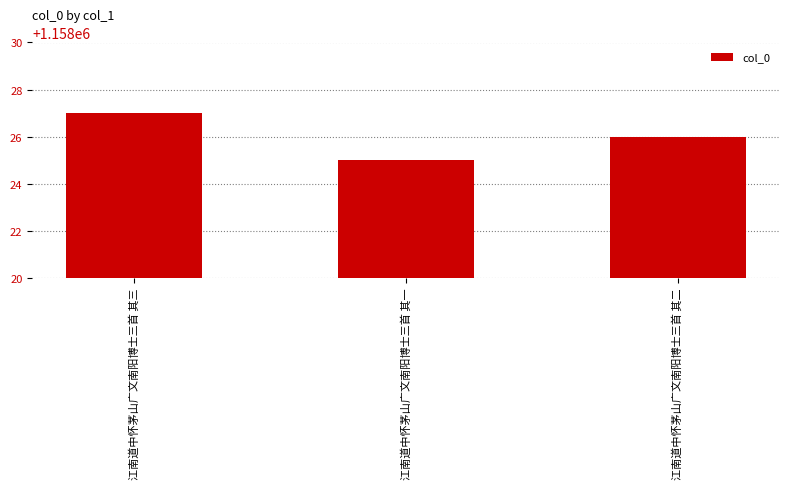

Approximately how many times larger is the value at 江南道中怀茅山广文南阳博士三首 其二 compared to 江南道中怀茅山广文南阳博士三首 其三?

1.0